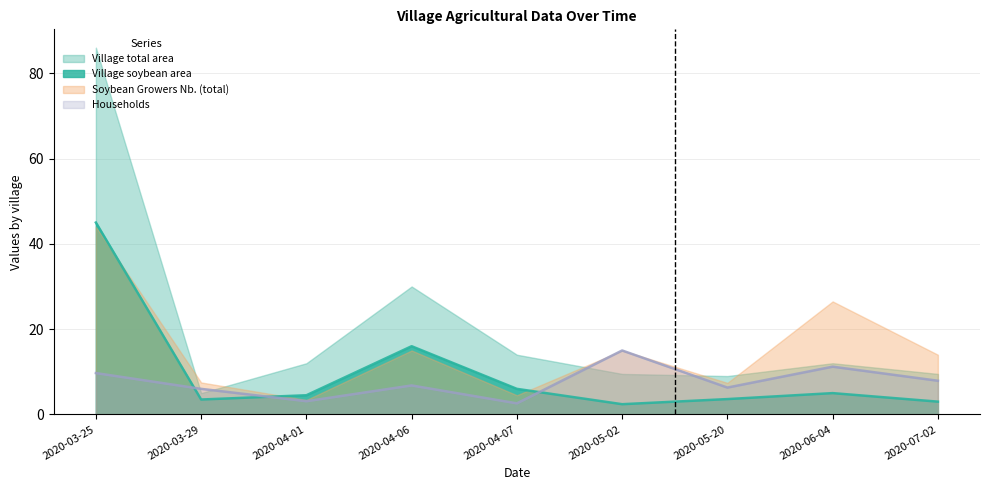

Which series ends up on top after the final intersection of Village soybean area and Households?

Households